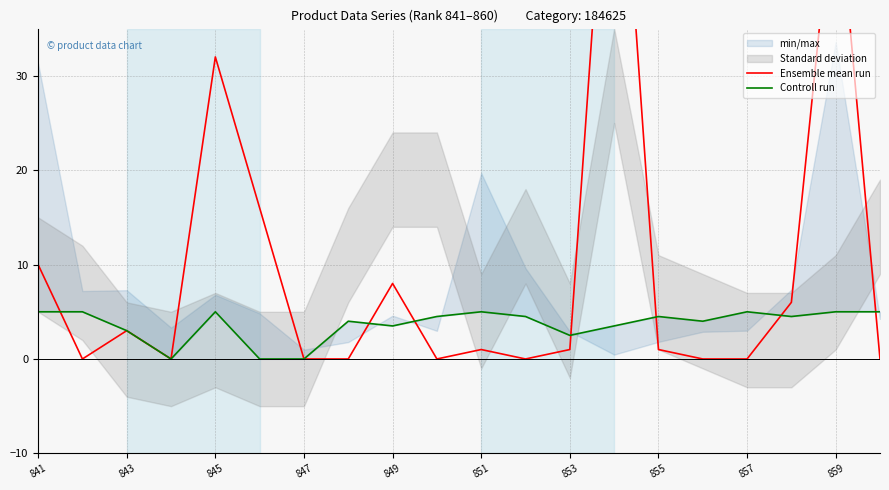

True or false: Ensemble mean run has more than 2 interior local peaks.

True